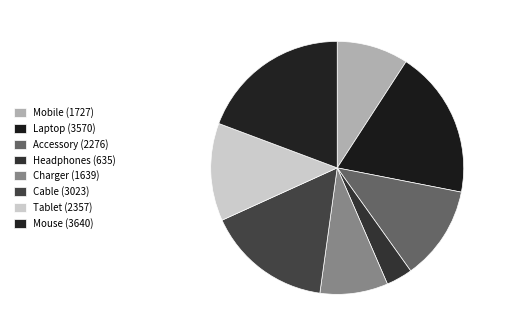

Is there a majority slice in this chart?

No